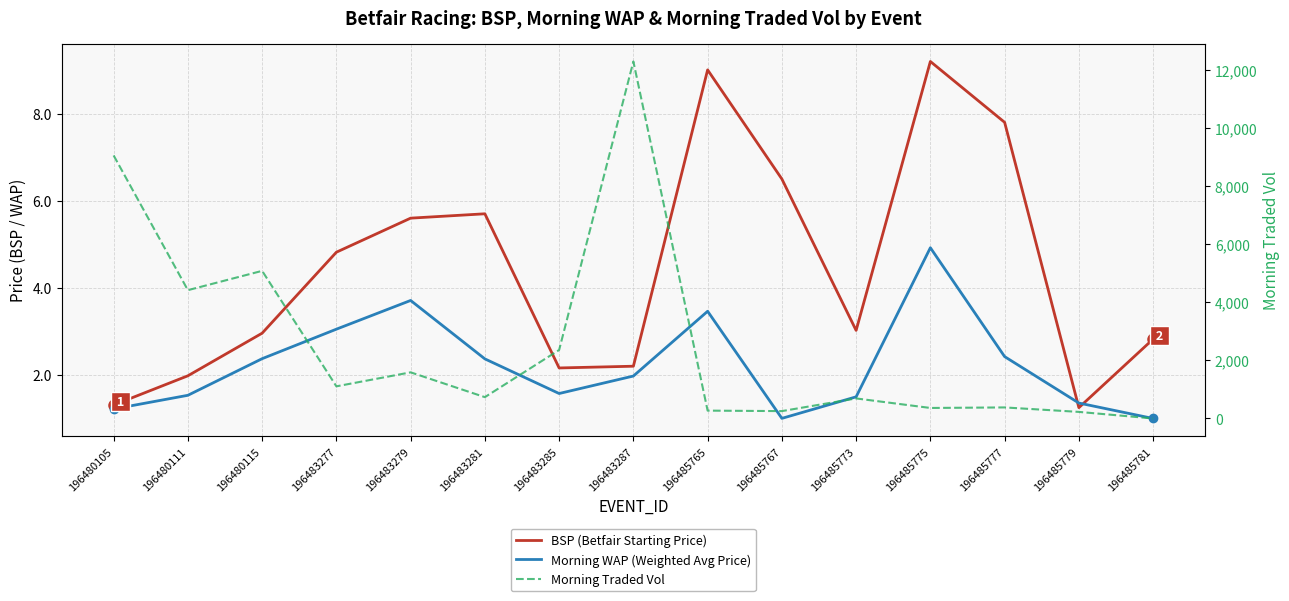

At how many categories does at least one series exceed 11370?

1